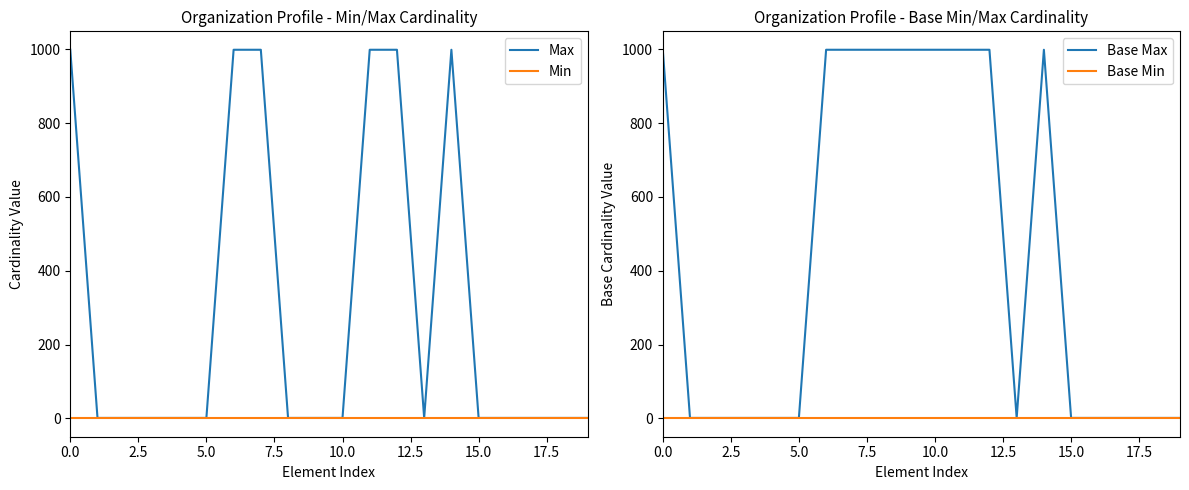

Rank the series by their maximum value, from highest to lowest.

Max, Base Max, Min, Base Min